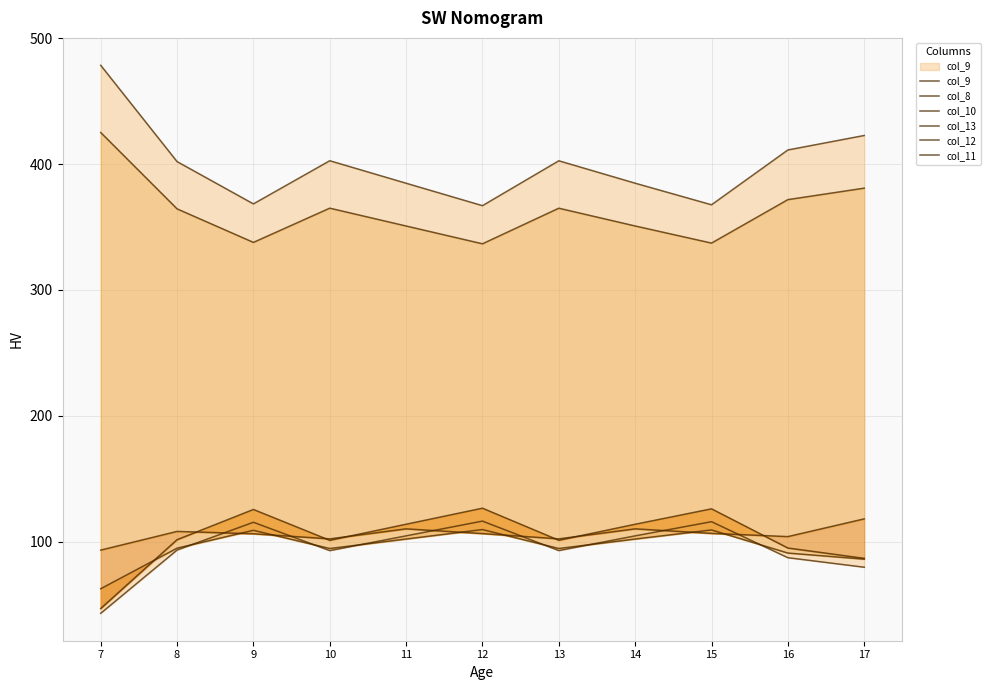

What is the approximate value of col_9 at 9?

115.6